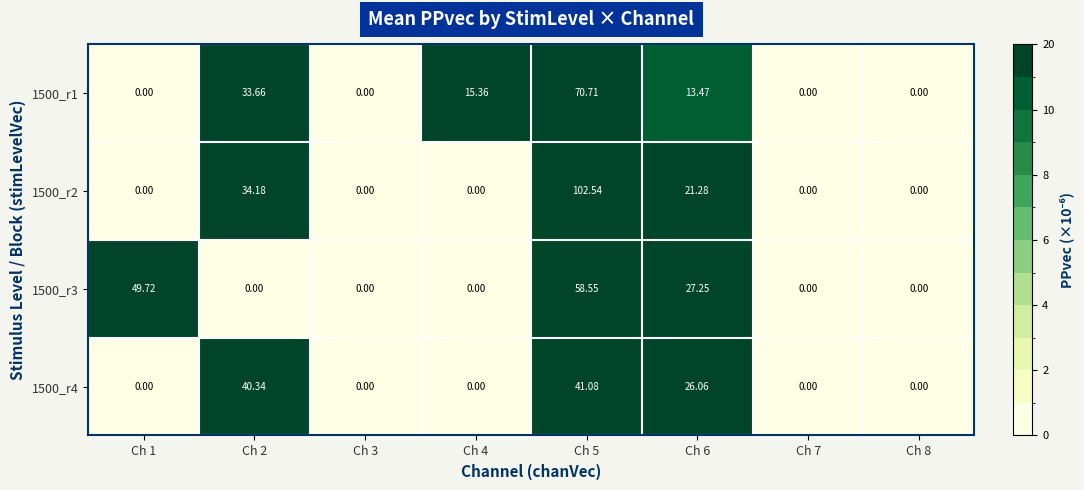

How many positive values does the 1500_r1 series have?

4